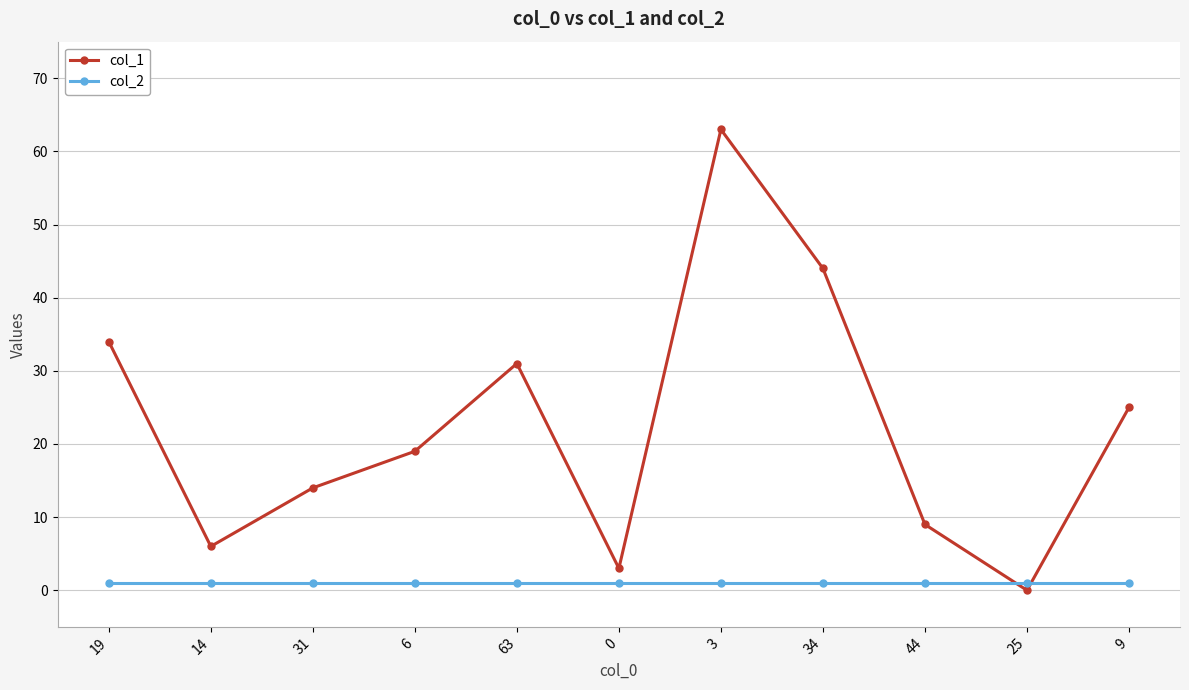

How many data points does each series have?

11